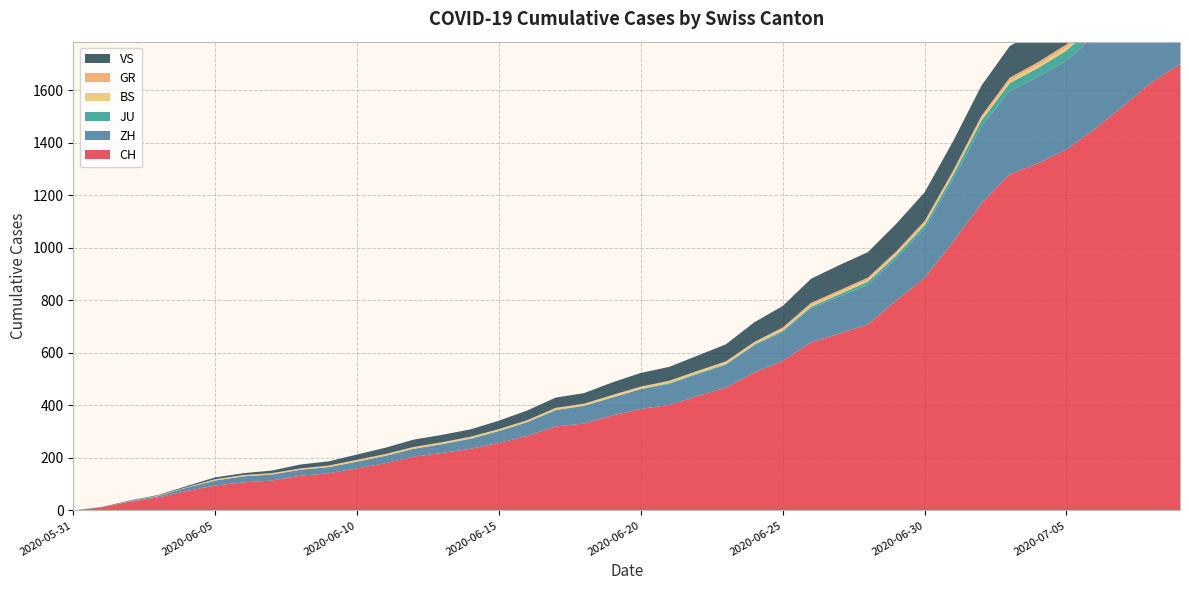

Reading left to right, what are all the values shown in this chart?

CH: 0	12	33	50	74	95	107	114	132	142	160	180	205	219	235	257	284	320	331	362	387	402	436	468	526	570	641	674	709	800	886	1024	1169	1281	1323	1375	1454	1541	1631	1701
ZH: 0	0	2	5	13	19	23	23	23	23	26	28	30	33	38	45	52	62	67	68	75	80	83	87	103	110	129	141	152	161	189	237	294	317	330	338	357	383	406	425
JU: 0	0	0	0	0	0	0	0	0	0	0	0	0	1	1	1	1	1	1	1	1	3	3	3	3	5	6	9	11	11	12	17	22	30	33	39	39	41	44	47
BS: 0	0	0	1	1	4	4	4	4	5	5	5	5	5	5	5	5	6	6	7	7	7	7	7	7	7	7	7	7	7	7	7	8	10	11	12	12	15	18	20
GR: 0	0	1	1	1	1	1	1	1	1	2	2	2	2	2	2	2	2	2	2	2	2	3	3	3	5	8	8	8	8	9	9	10	11	11	12	13	14	16	18
VS: 0	1	2	2	4	7	7	10	15	16	20	24	28	28	28	32	37	39	40	48	52	53	58	65	75	82	92	96	97	105	109	112	115	120	122	124	126	129	129	131